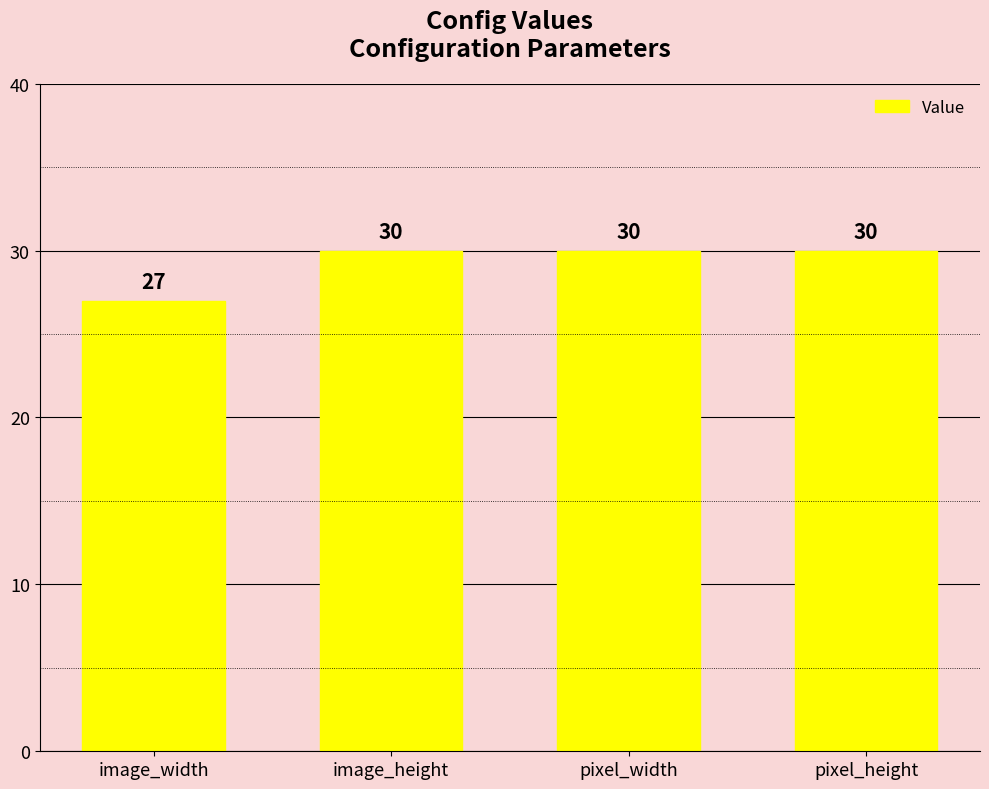

What position from the right is image_height?

3